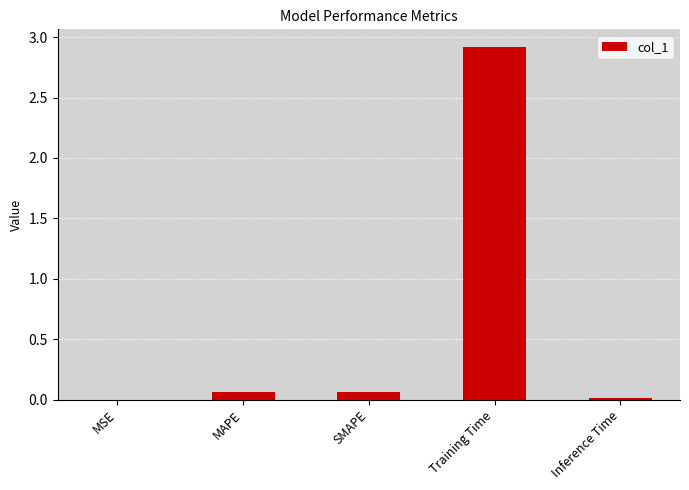

True or false: the data shows 4.4 at Training Time.

False